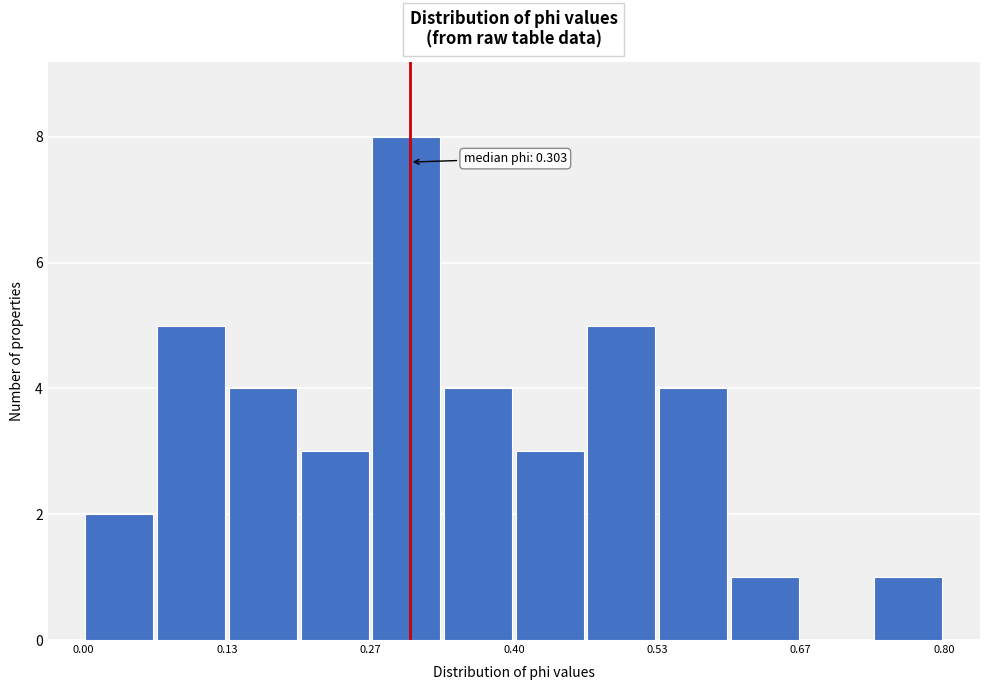

Read against the x-axis, roughly where is the centre of the tallest bar?

0.30